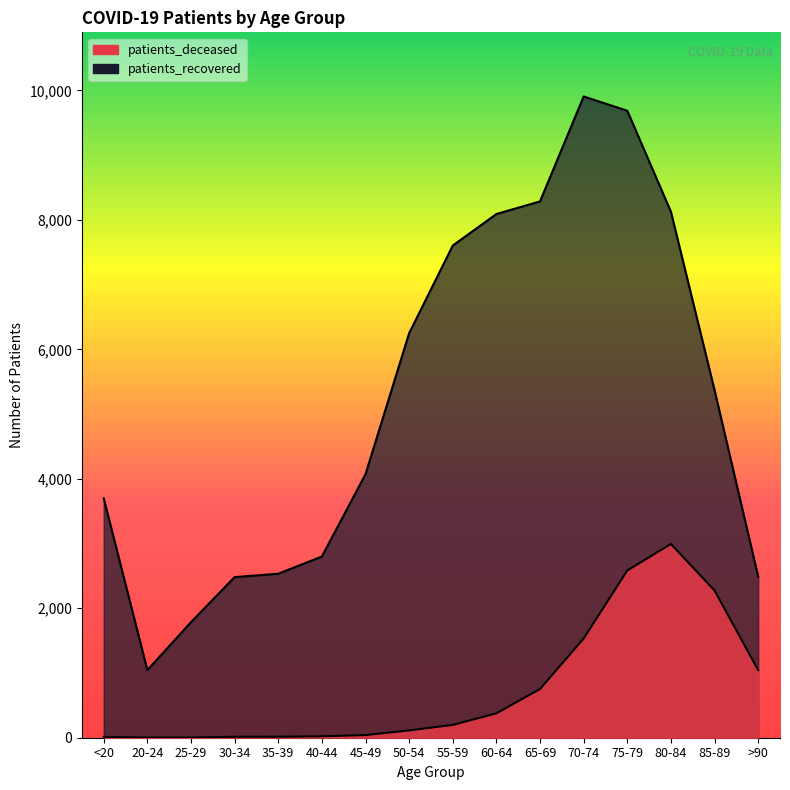

How many values in the patients_deceased series exceed 198?

7